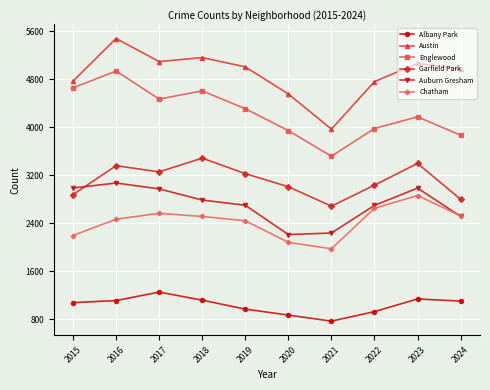

The value of Albany Park at 2022 is 926. True or false?

True